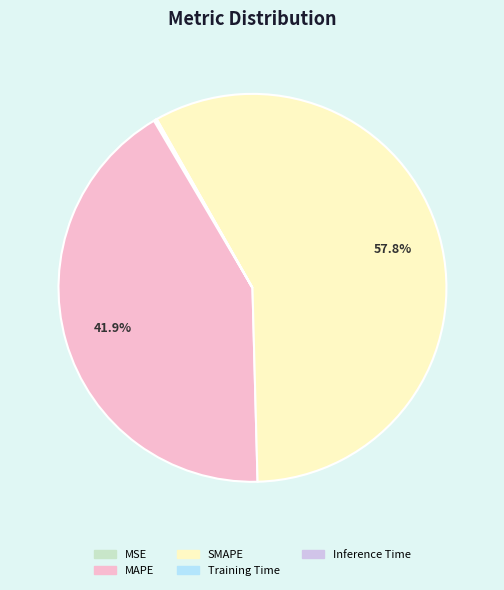

Is there any slice that represents more than half of the pie?

Yes